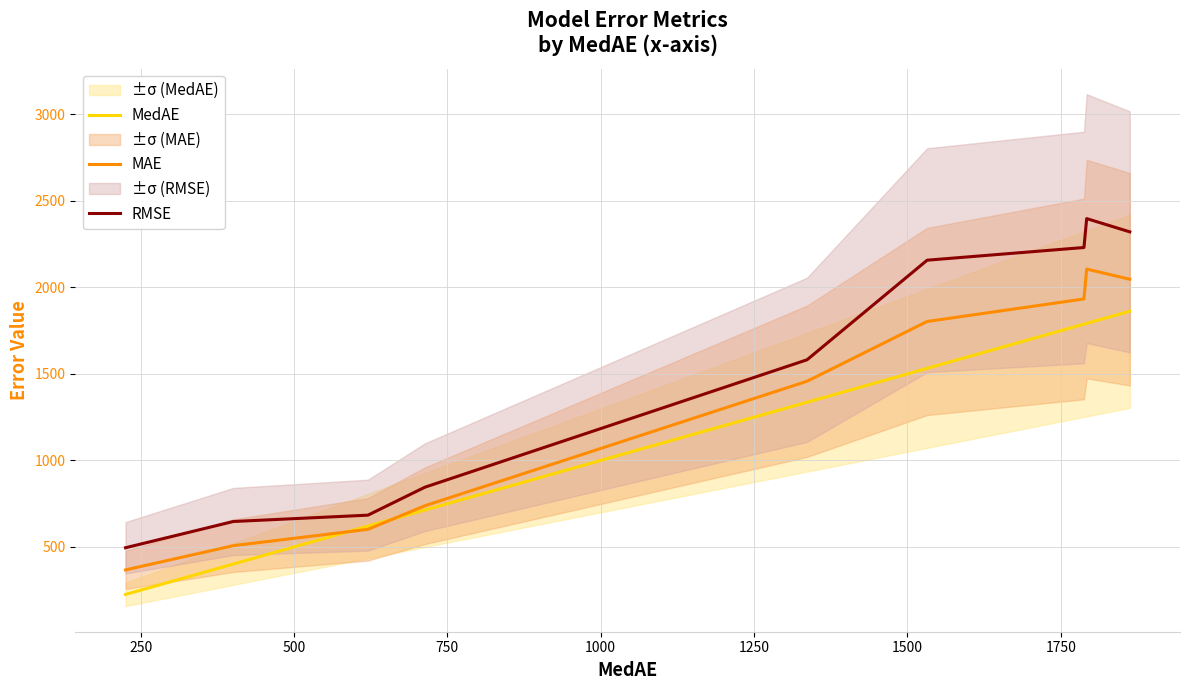

What are all the series names shown in the legend?

MedAE, MAE, RMSE